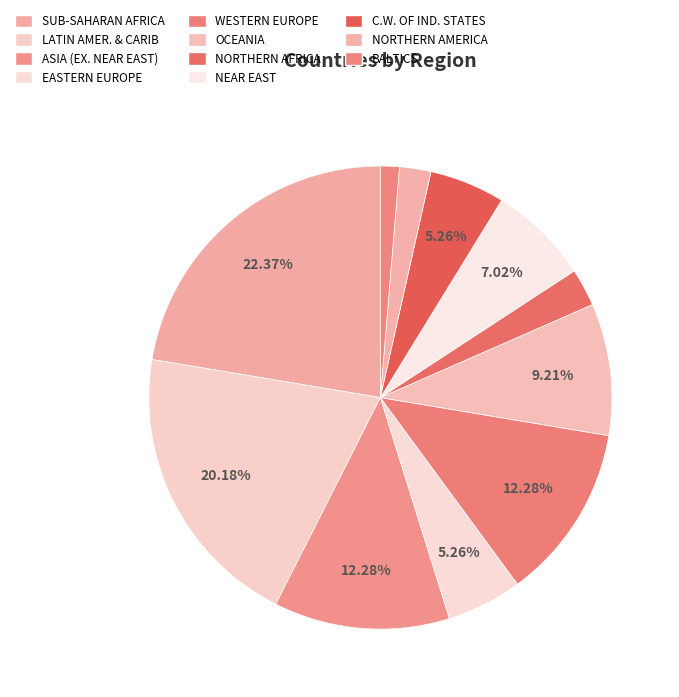

Which category has the smallest portion of the pie?

BALTICS